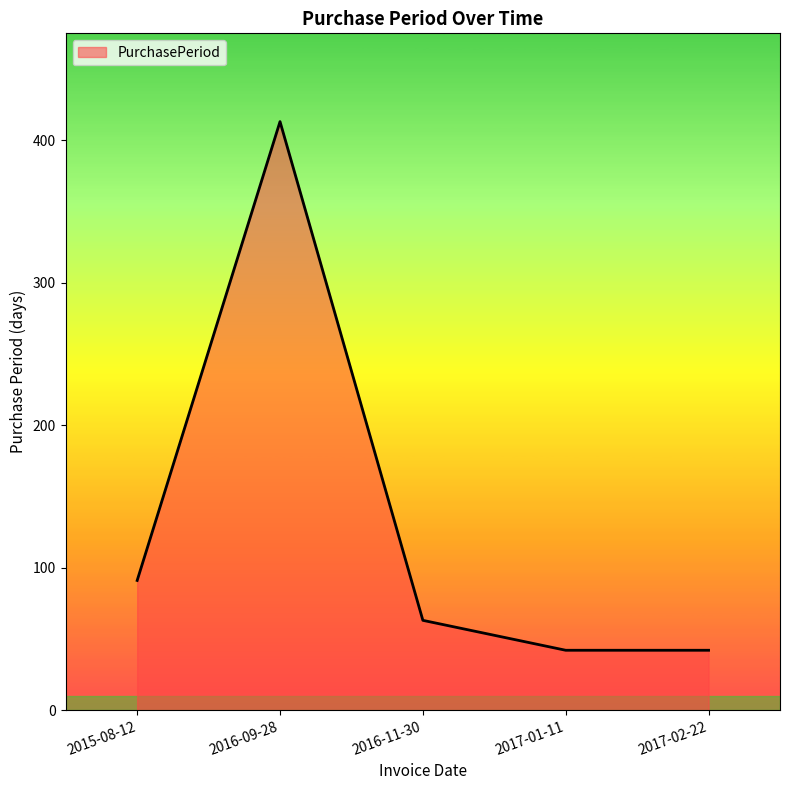

What is the sum of all values?

651